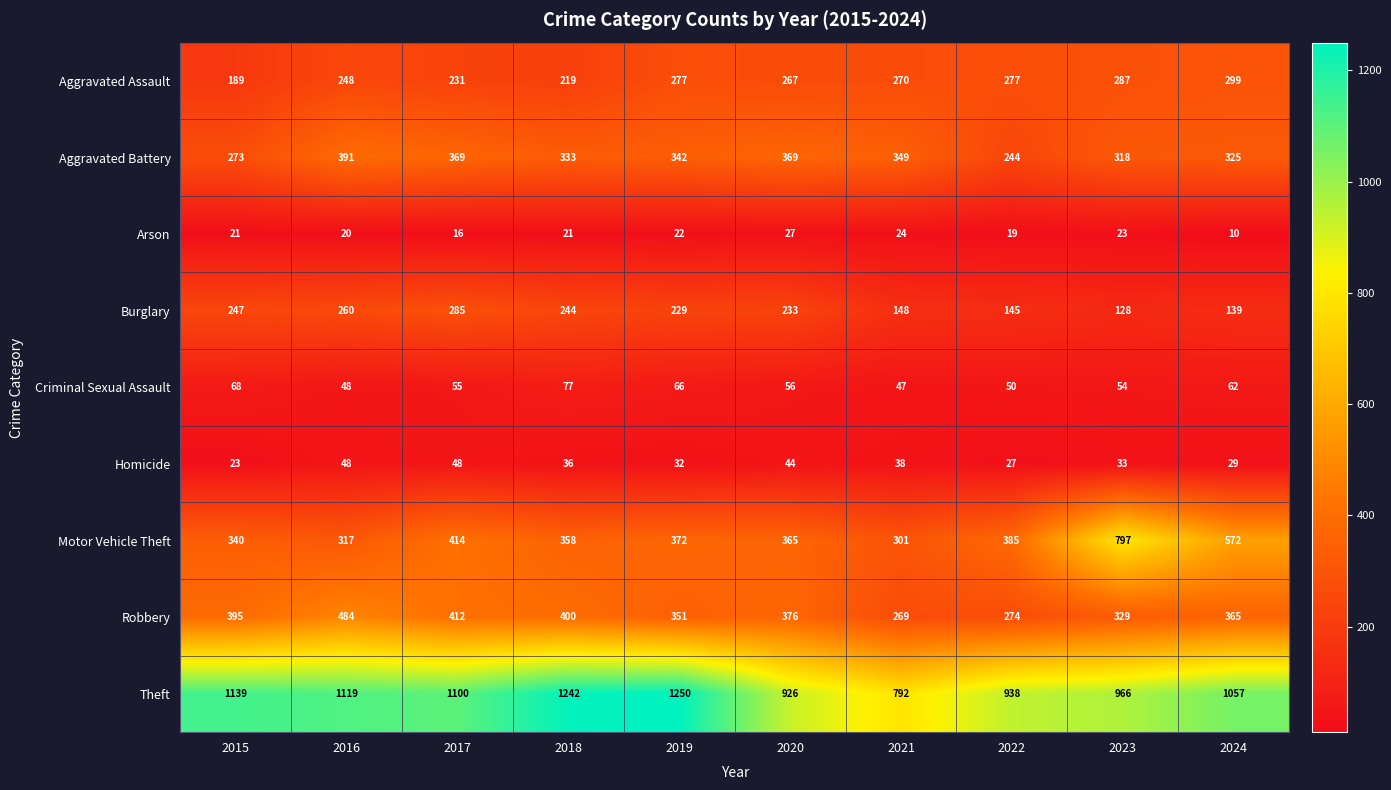

At which label is Burglary closest to 206?

2019